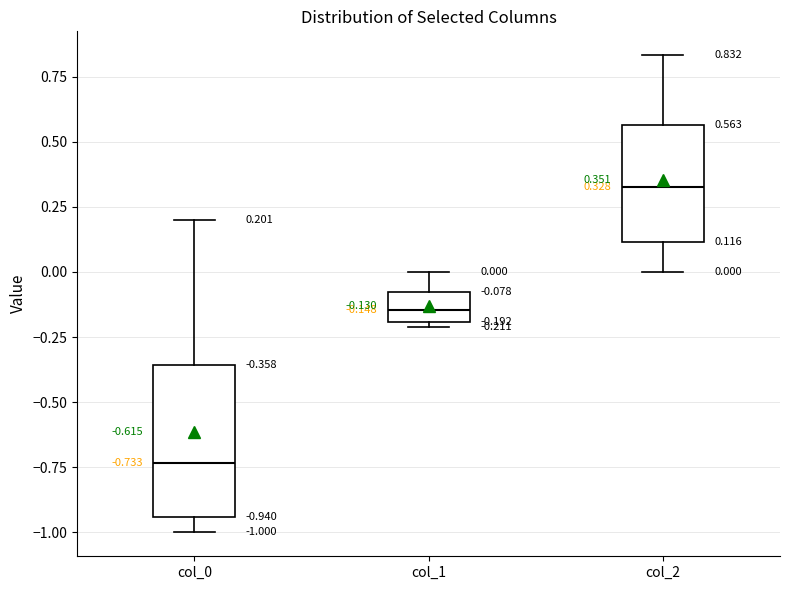

Comparing the boxes themselves (not the whiskers), which one is the tallest?

col_0